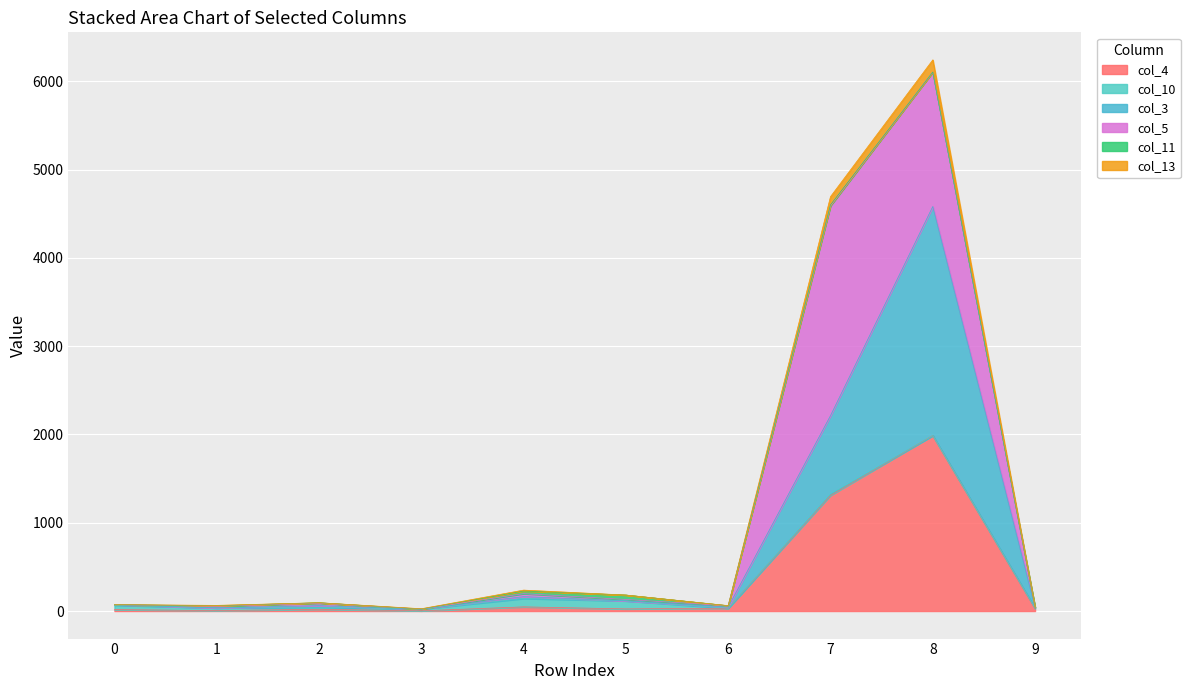

At which category is the sum across all series the highest?

8